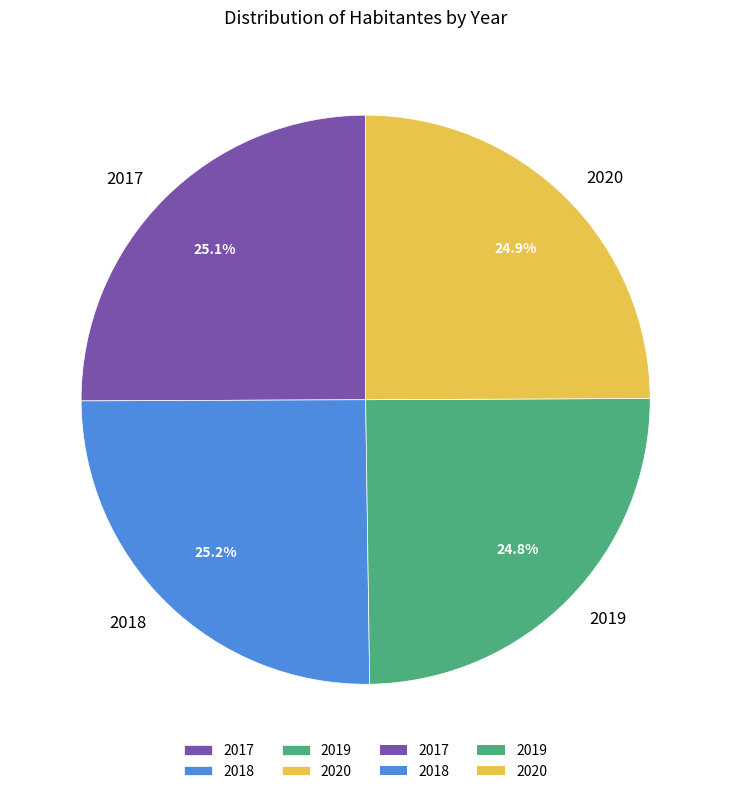

Is there a majority slice in this chart?

No